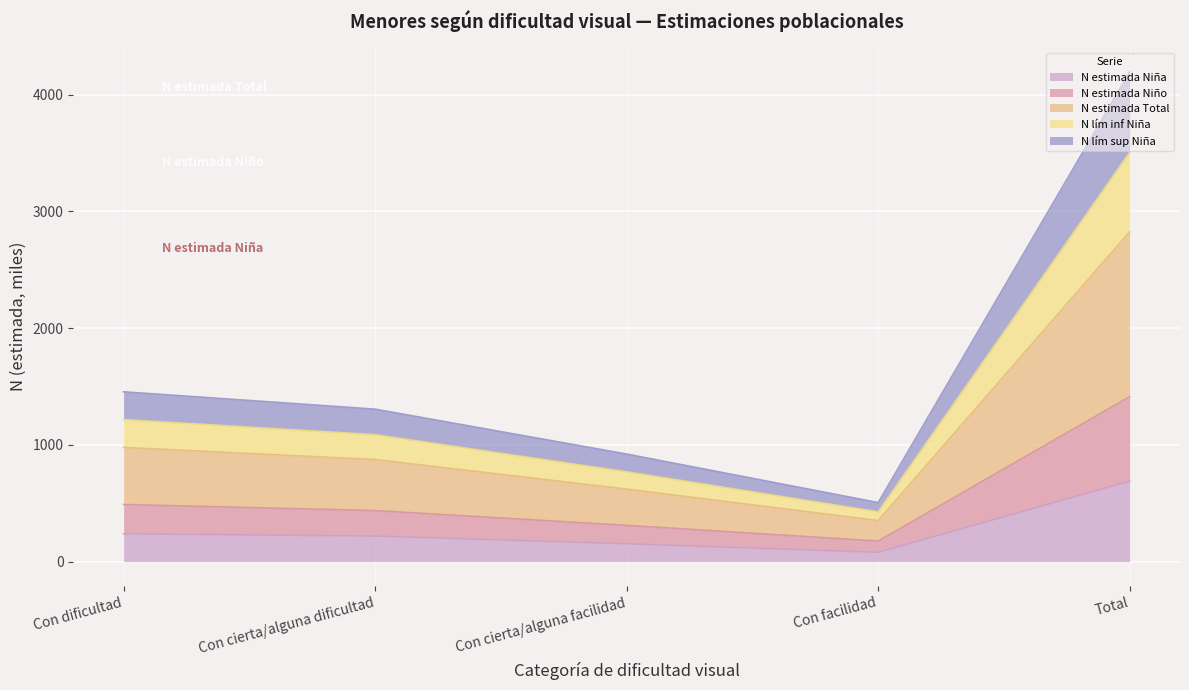

Is the value of N estimada Niña at Con dificultad greater than the value of N lím sup Niña at Con cierta/alguna dificultad?

No